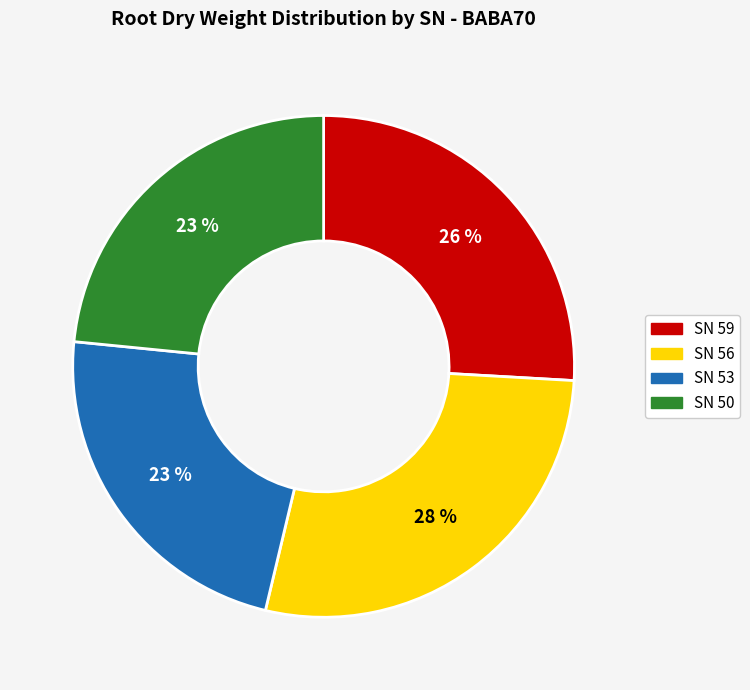

To the nearest percent, what is the difference between the largest and smallest slice percentages?

5%